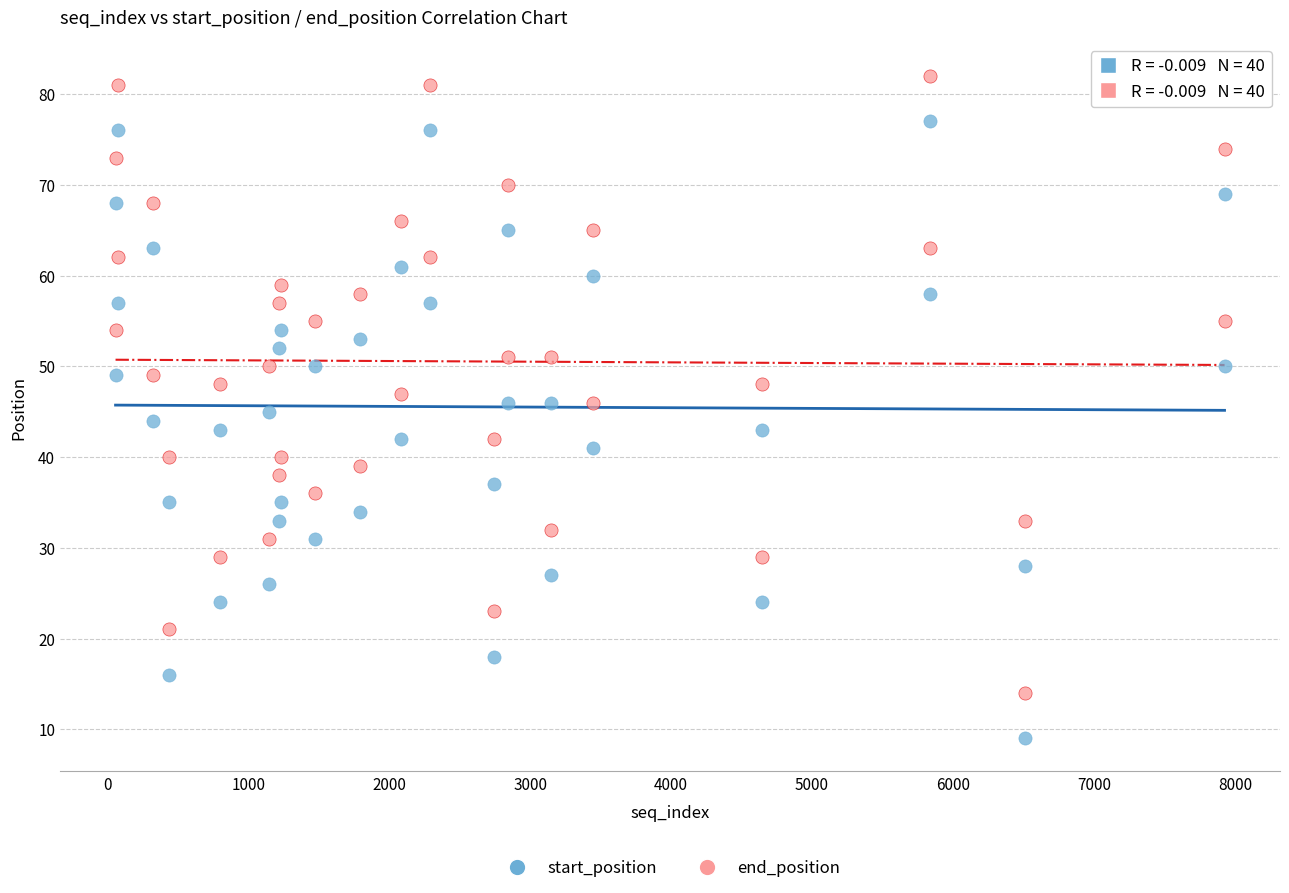

Which series reaches the minimum Y coordinate?

start_position